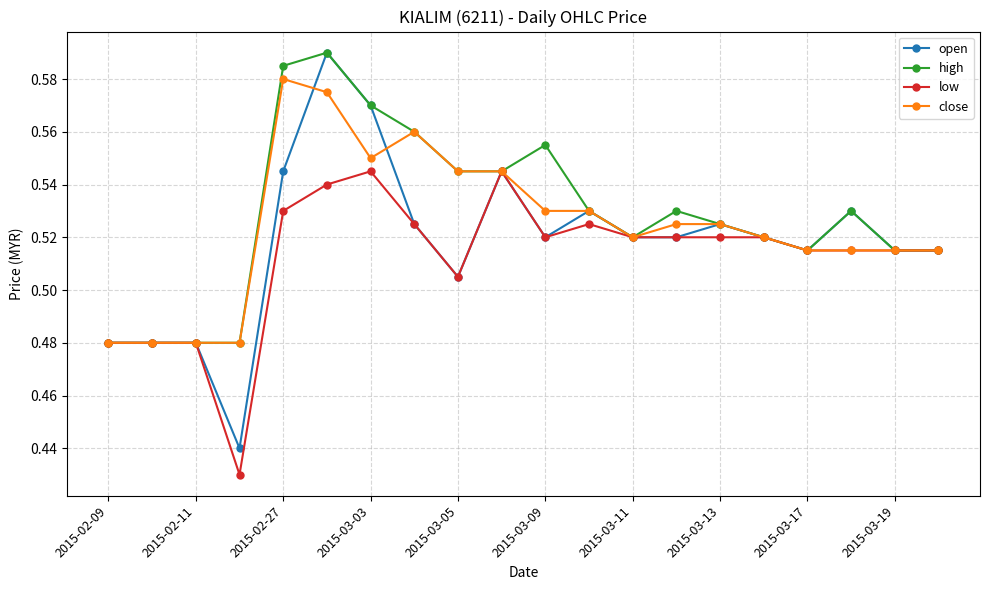

How many lines are shown in the chart?

4